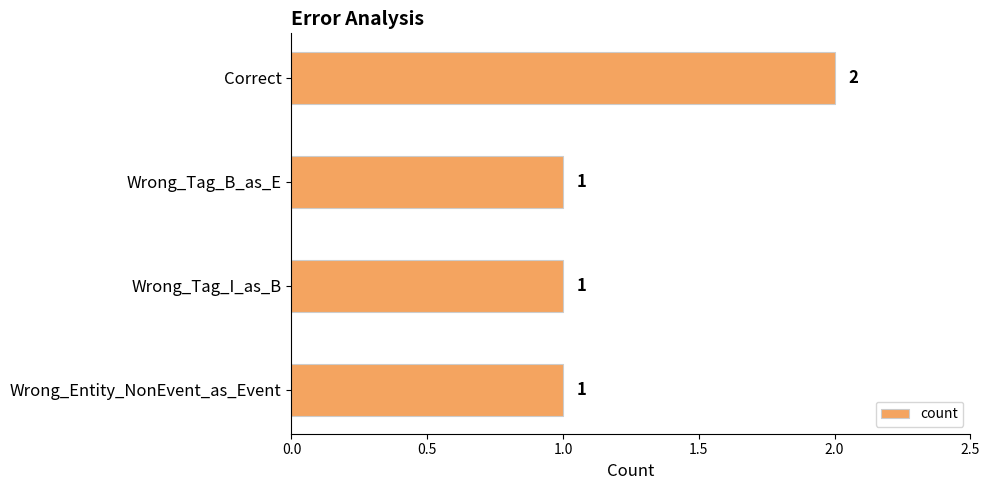

Reading bottom to top, extract all data points from this chart.

Wrong_Entity_NonEvent_as_Event=1	Wrong_Tag_I_as_B=1	Wrong_Tag_B_as_E=1	Correct=2